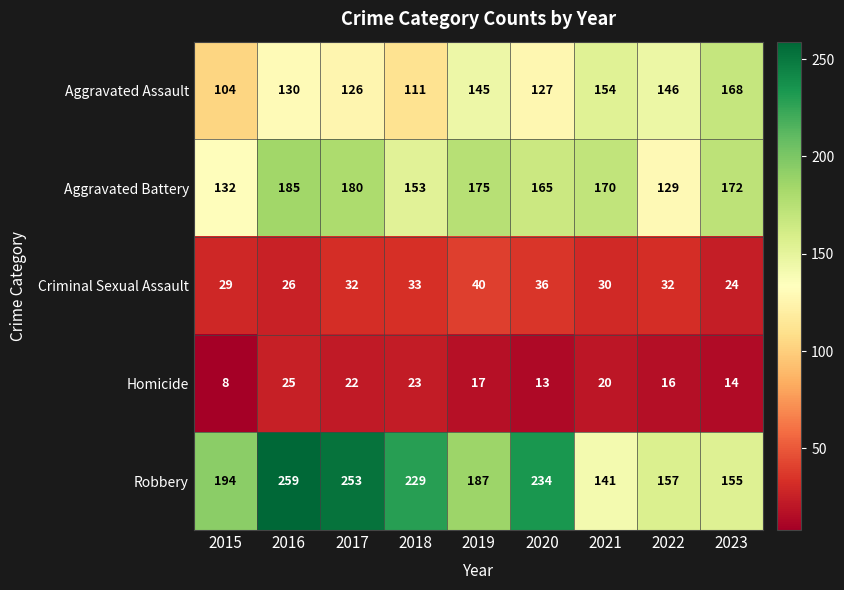

What is the difference between the Aggravated Assault values at 2016 and 2015?

26